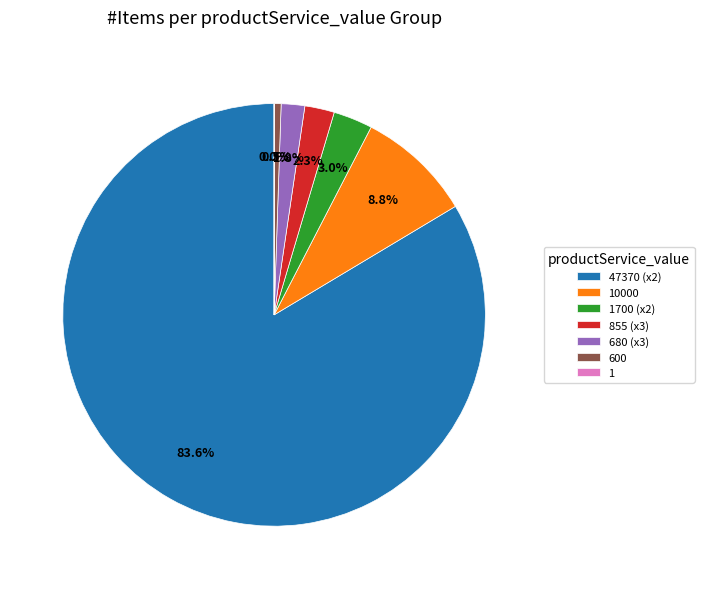

What is the largest slice in the pie chart?

47370 (x2)